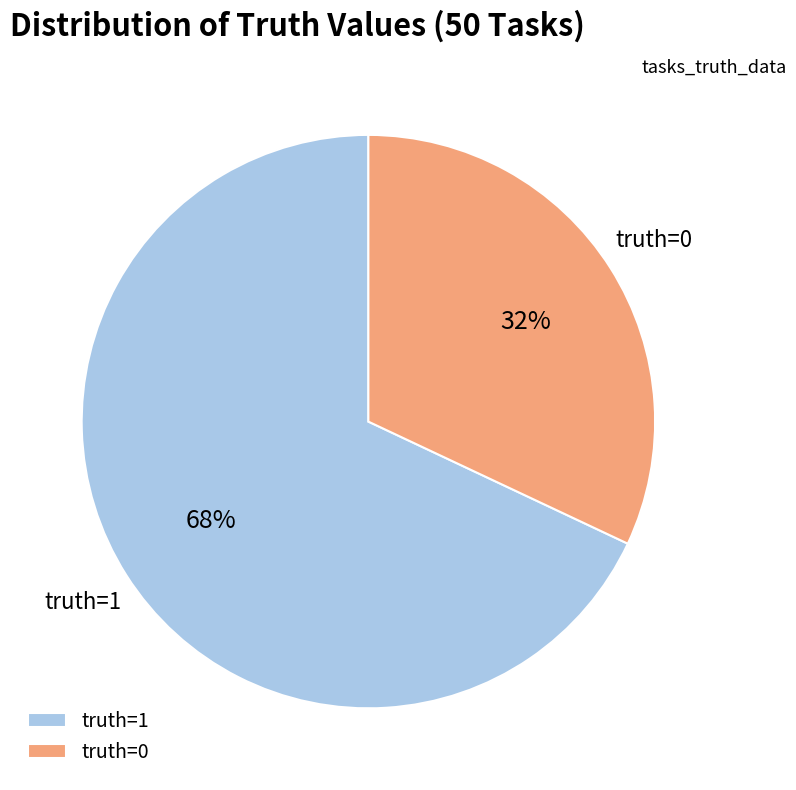

Do truth=0 and truth=1 together represent more than half of the pie?

Yes